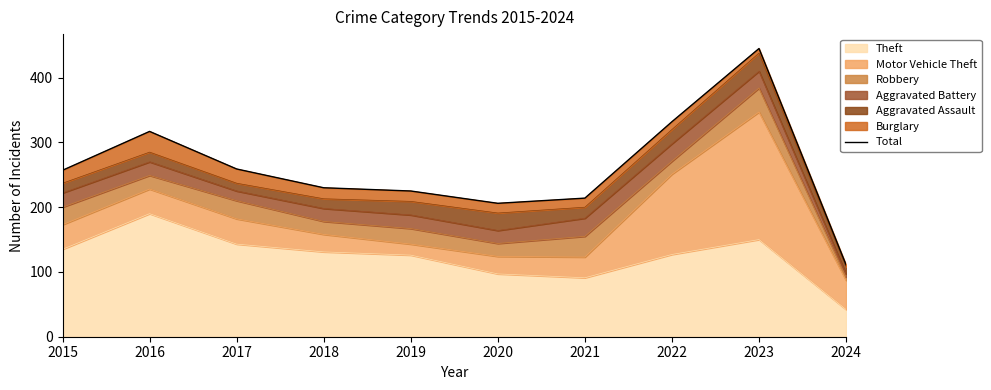

At which category does the data reach its first local valley?

2020